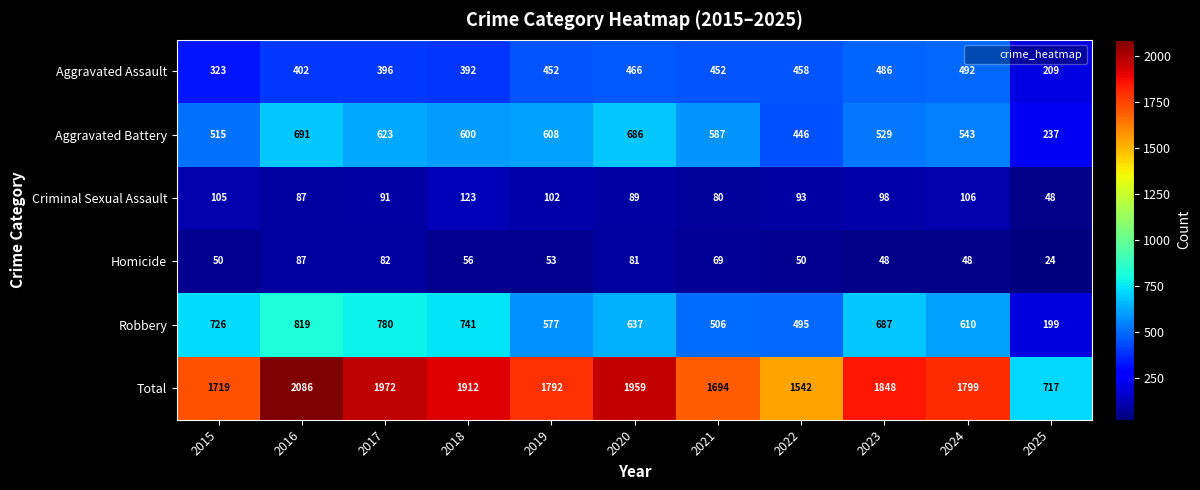

What is the average value of the Total series?

1731